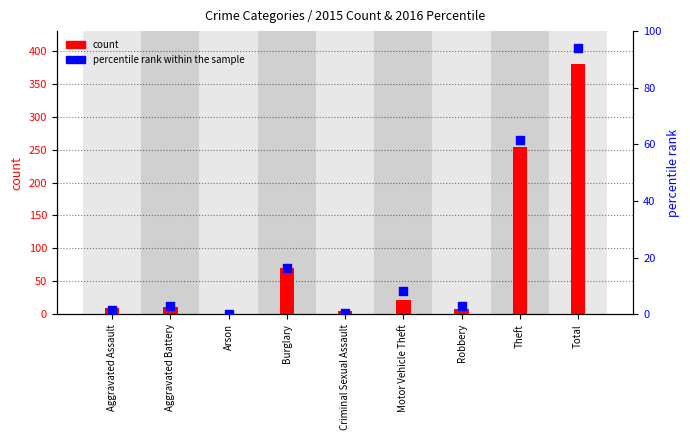

Which series has the largest Y range (max minus min)?

count